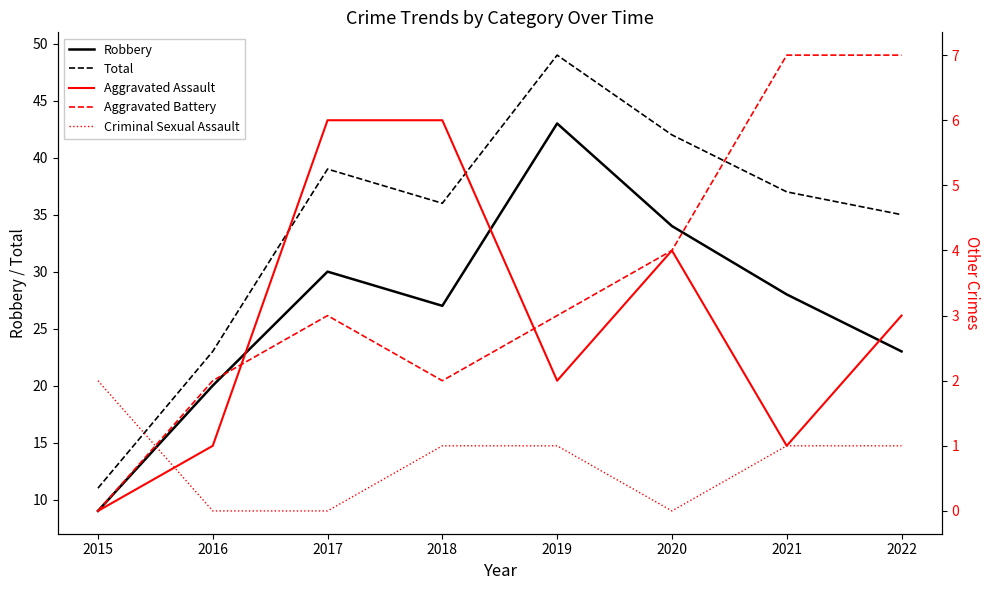

Between 2015 and 2019, which series saw the biggest shift?

Total